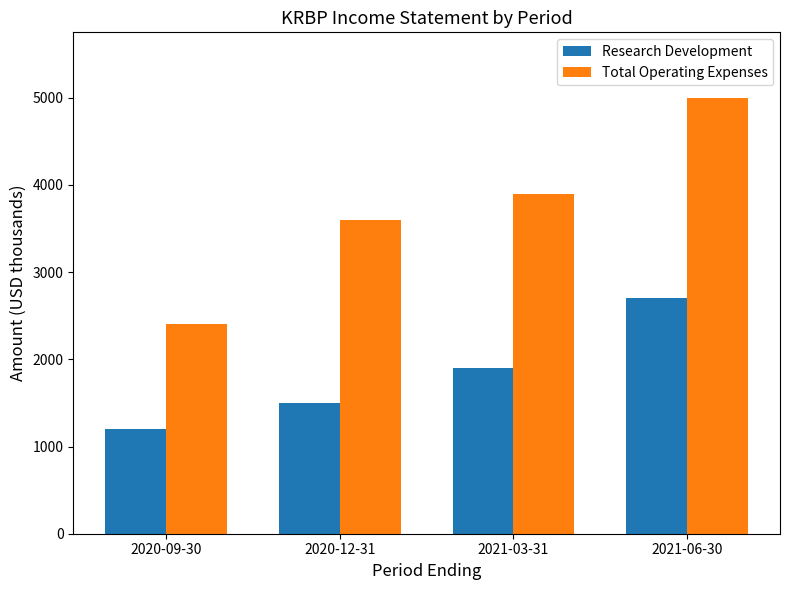

How many values in the Total Operating Expenses series are below 3900?

2